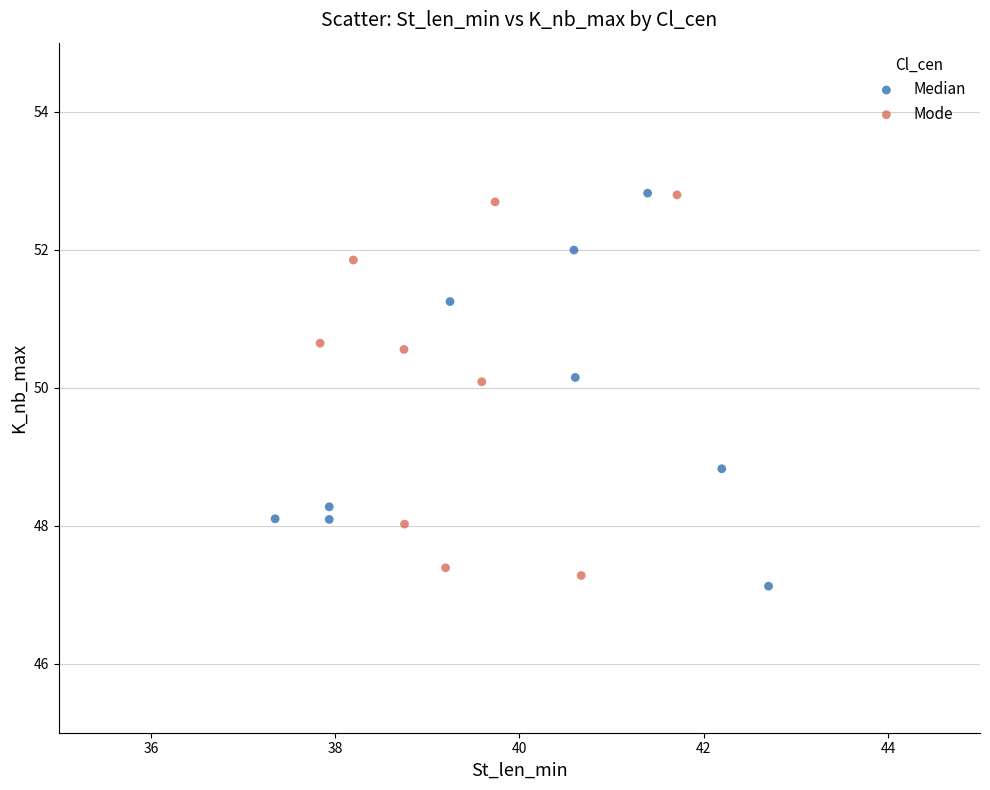

What are all the series names shown in the legend?

Median, Mode